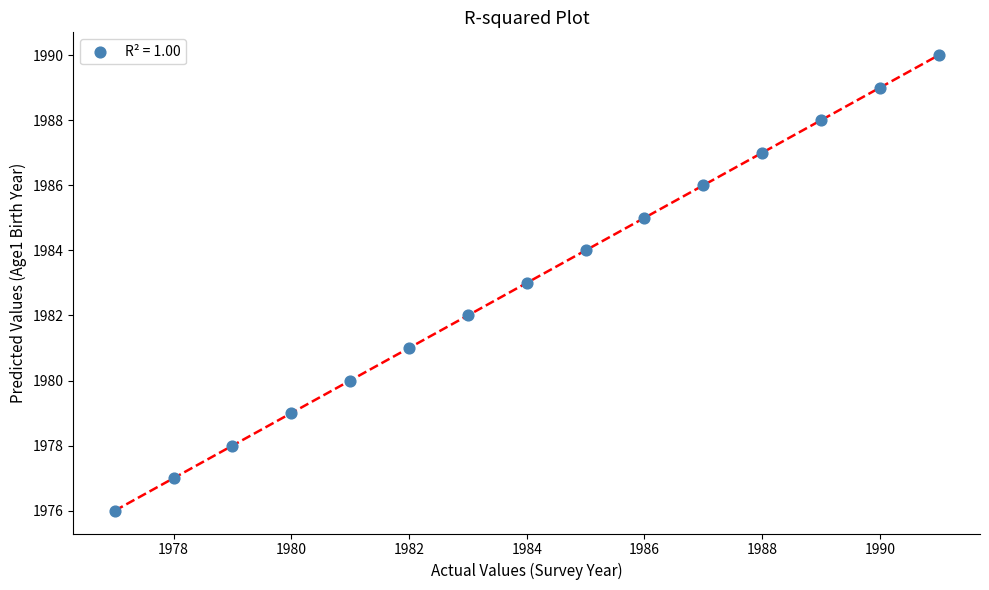

What is the range of X values (max minus min)?

14